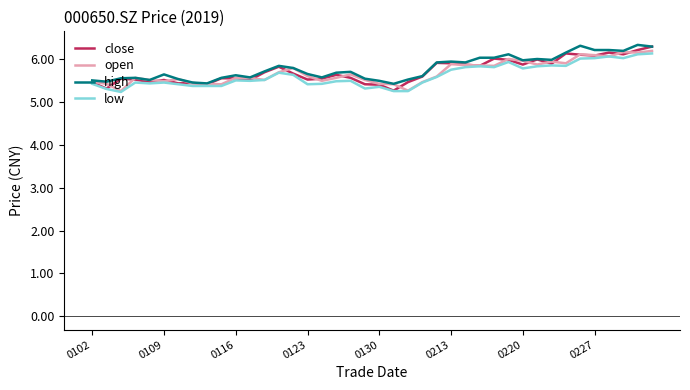

Which series has the largest total across all categories?

high